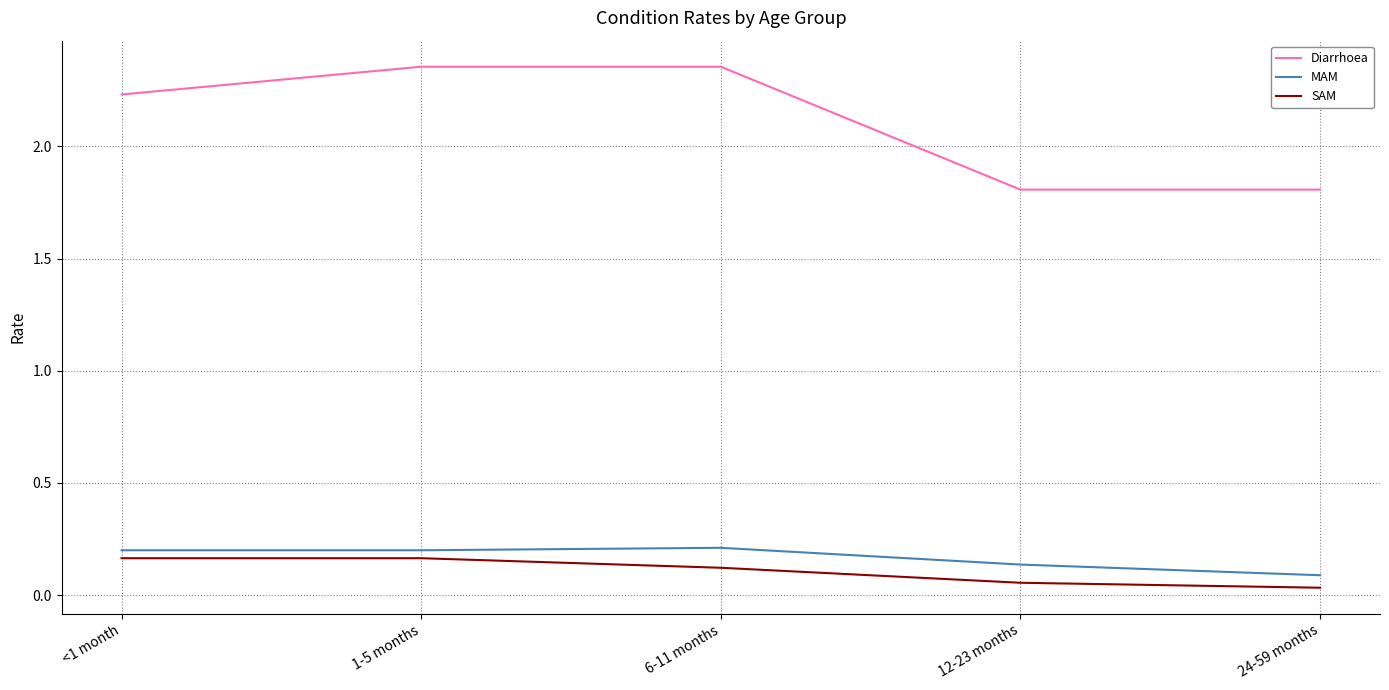

True or false: SAM and MAM cross at least once.

False